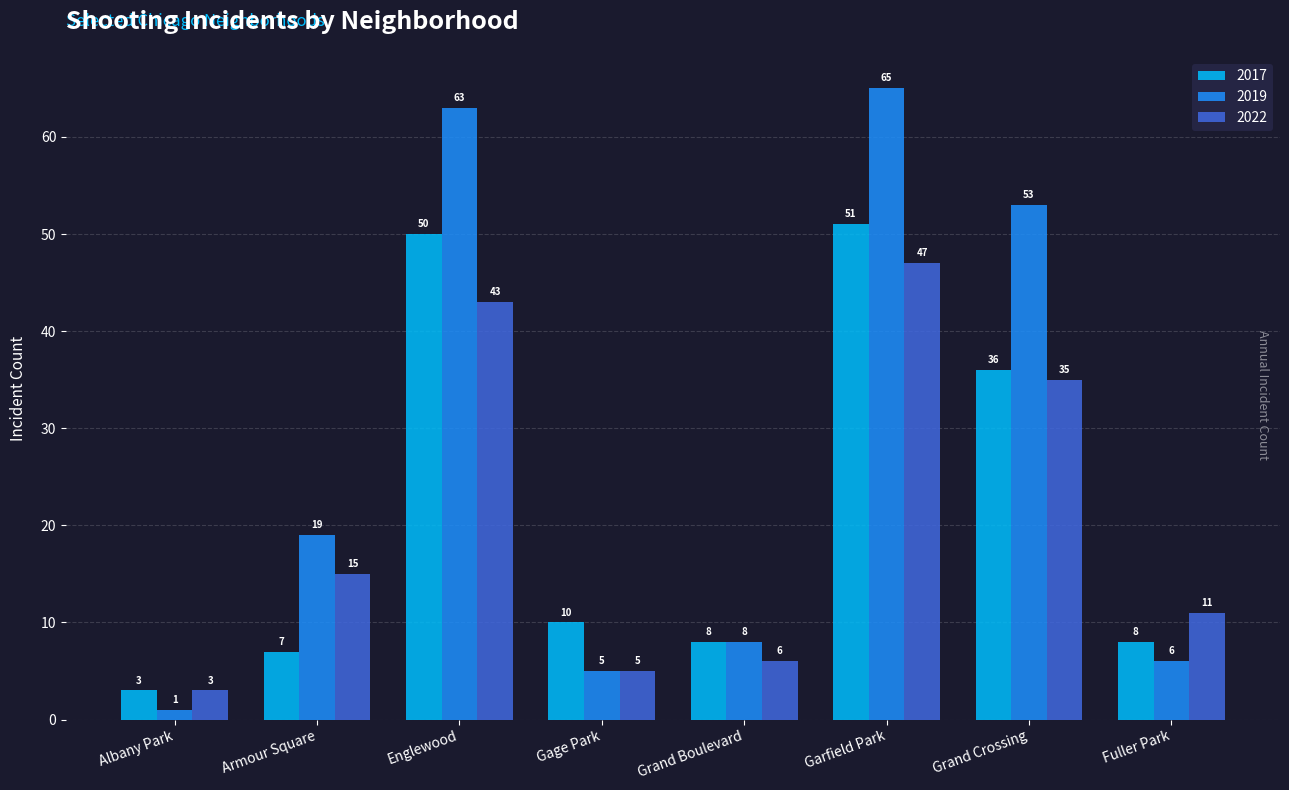

What is the minimum value for 2017?

3